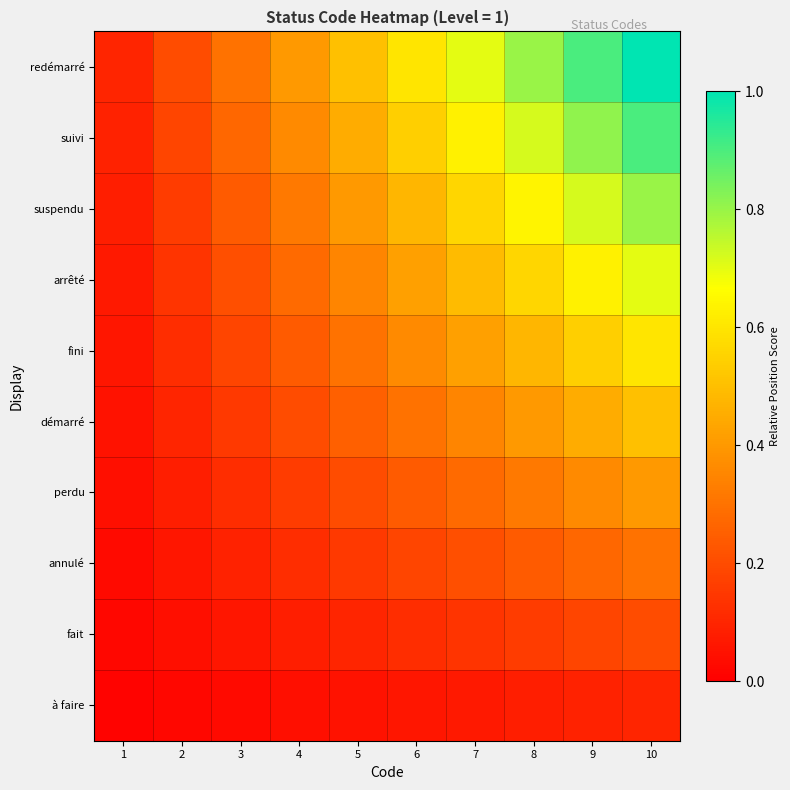

At how many categories does at least one series exceed 0?

10